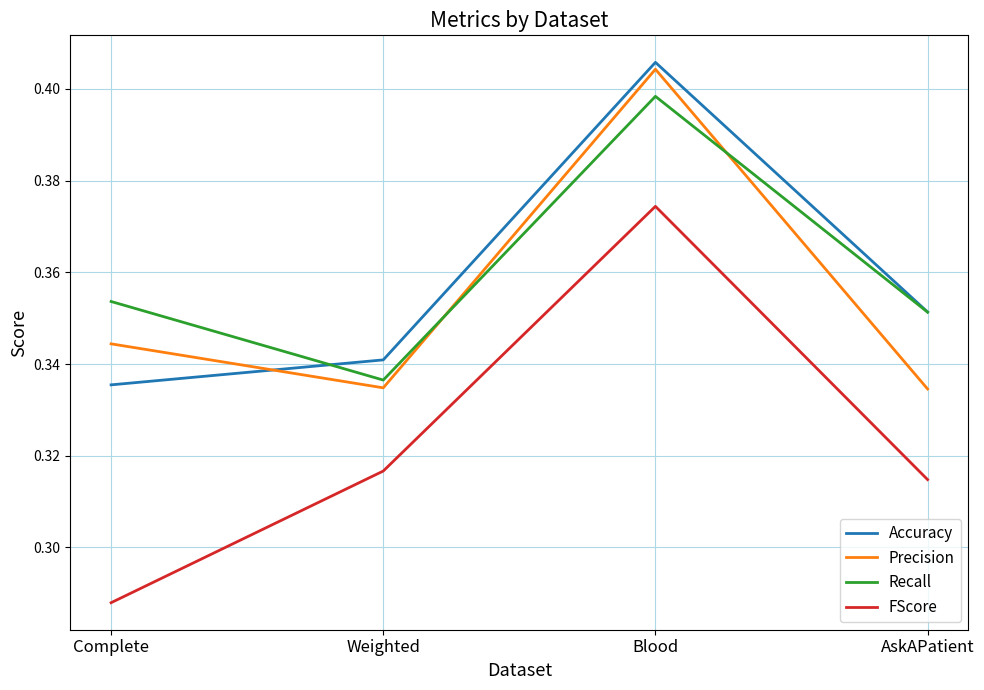

The Accuracy series shows 0.2 at Blood. True or false?

False